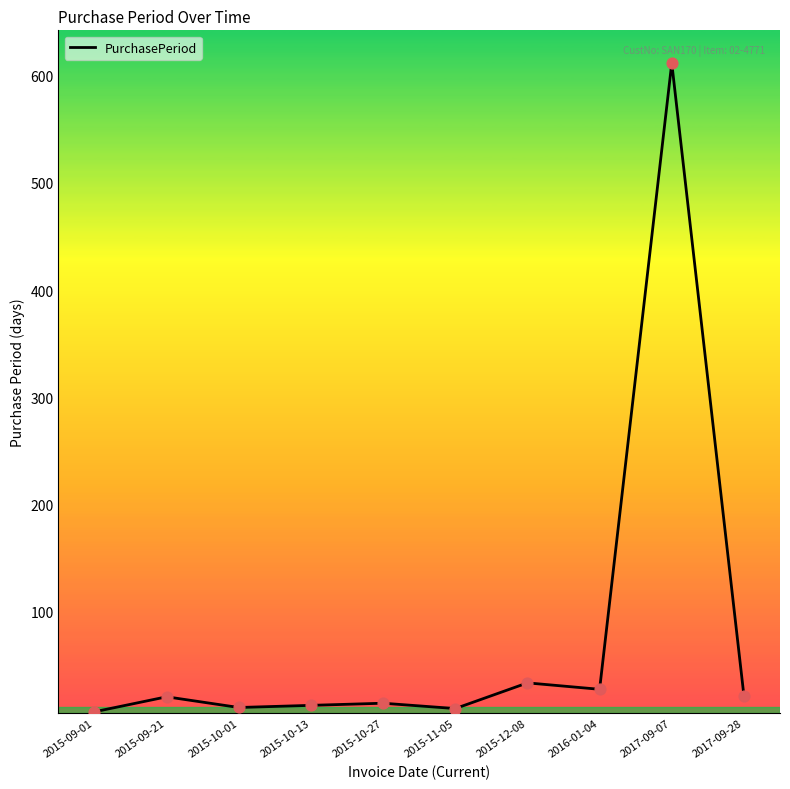

Which has a higher value, 2015-12-08 or 2015-10-01?

2015-12-08